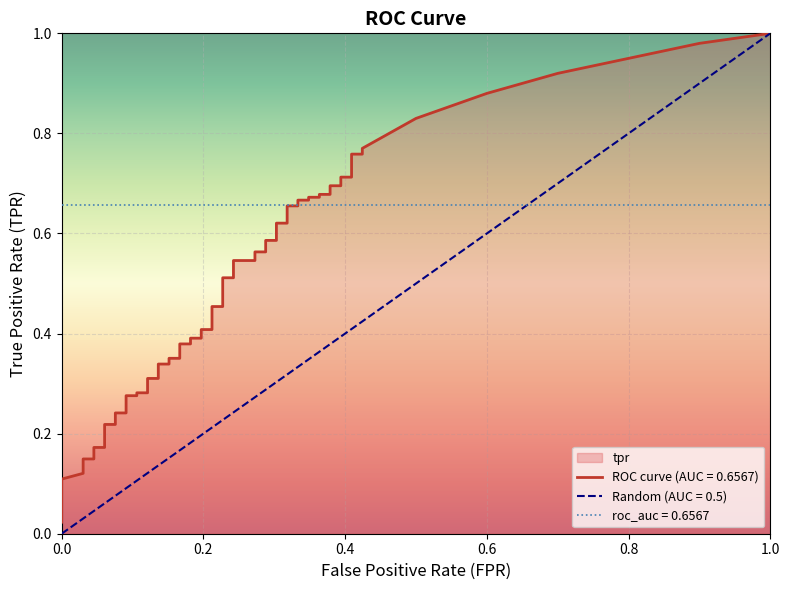

True or false: tpr and fpr intersect in this chart.

False